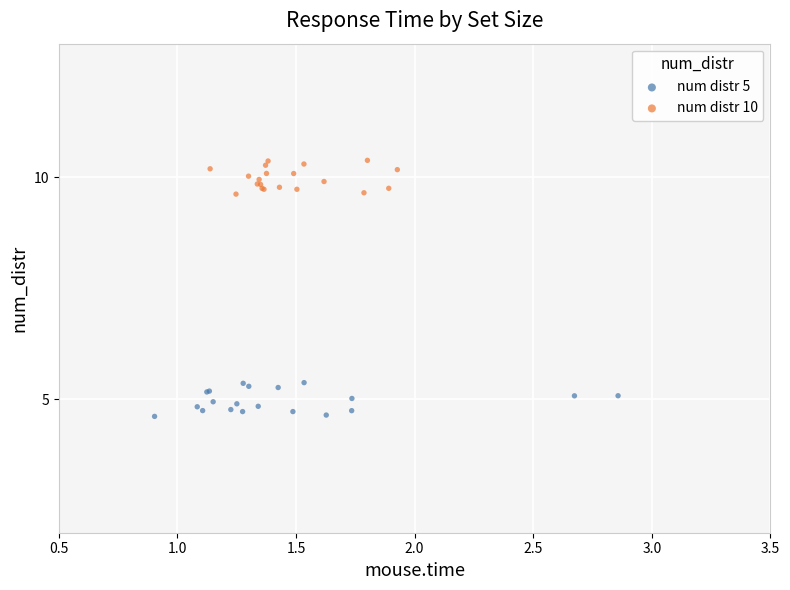

Which series reaches the maximum Y coordinate?

num distr 10